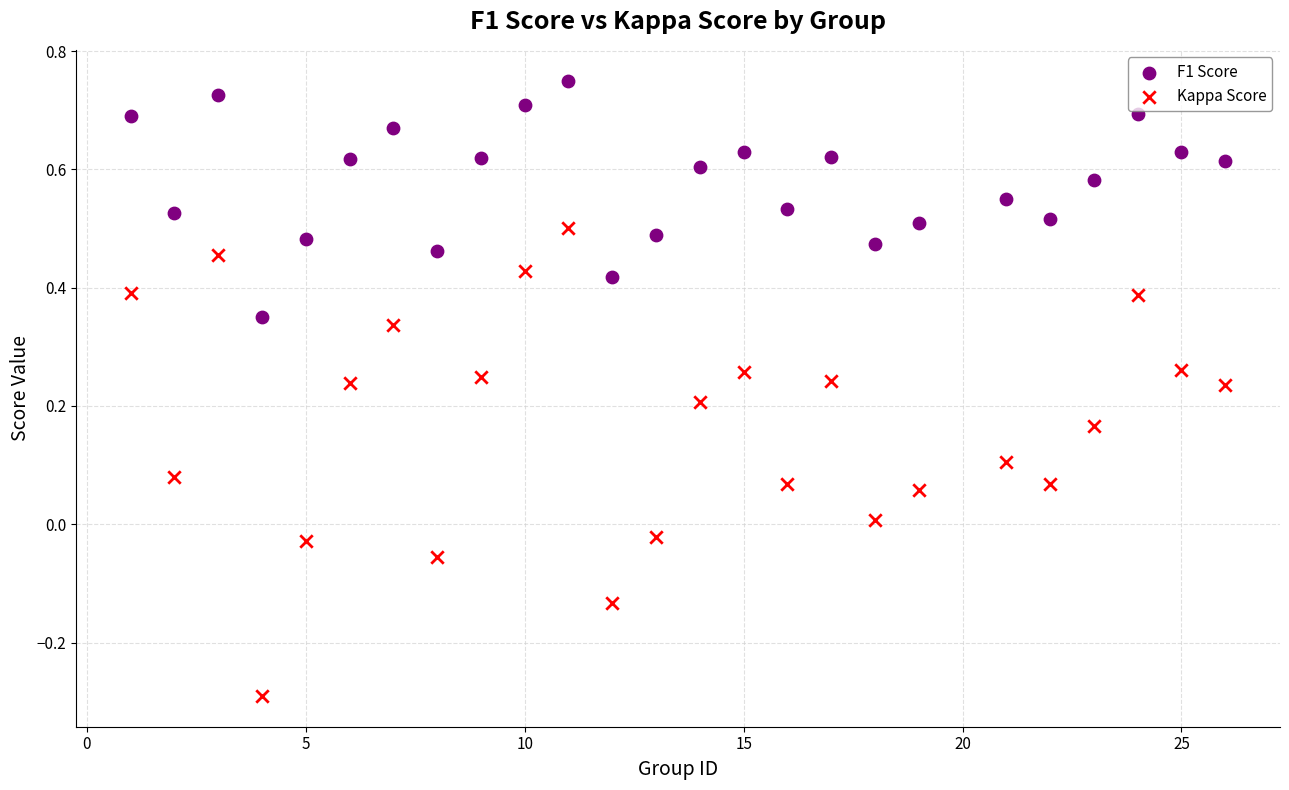

Across all data points, what is the range of Y values (max minus min)?

1.0